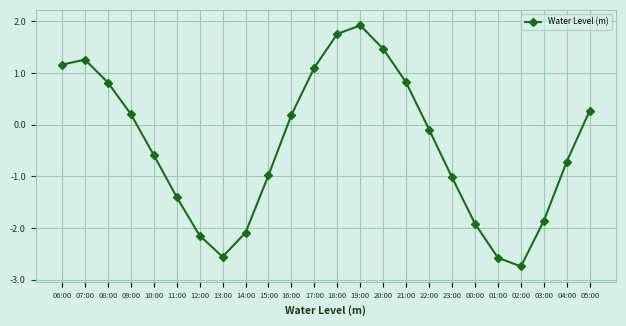

How many interior local valleys (lower than both neighbors) does the data have?

2